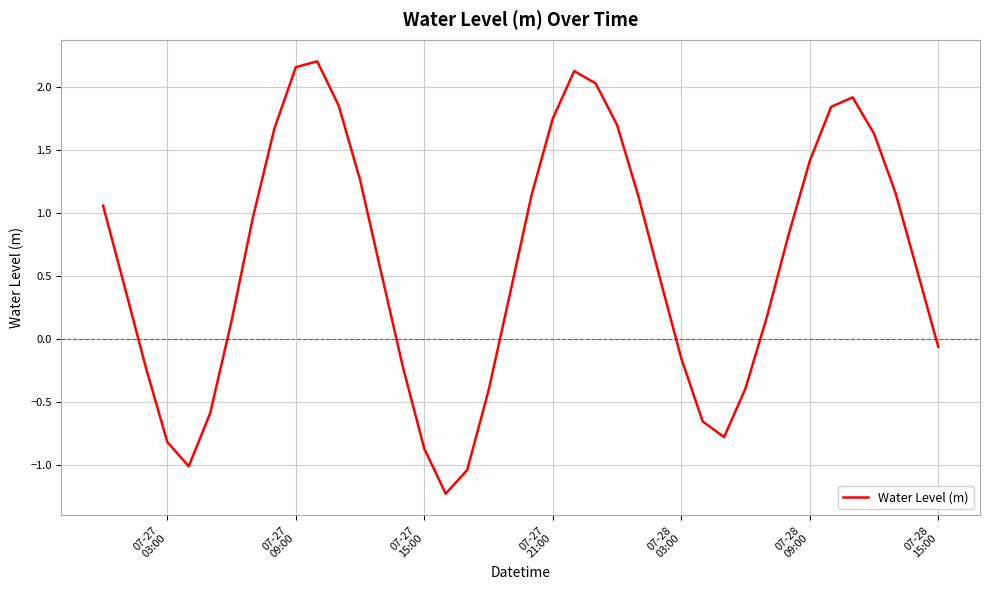

What is the difference between the second highest and second lowest values?

3.2